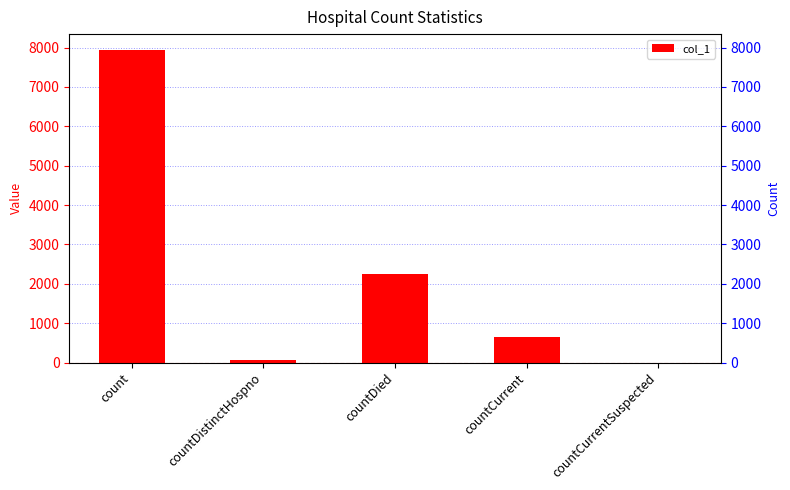

What is the change in value from count to countDistinctHospno?

-7869